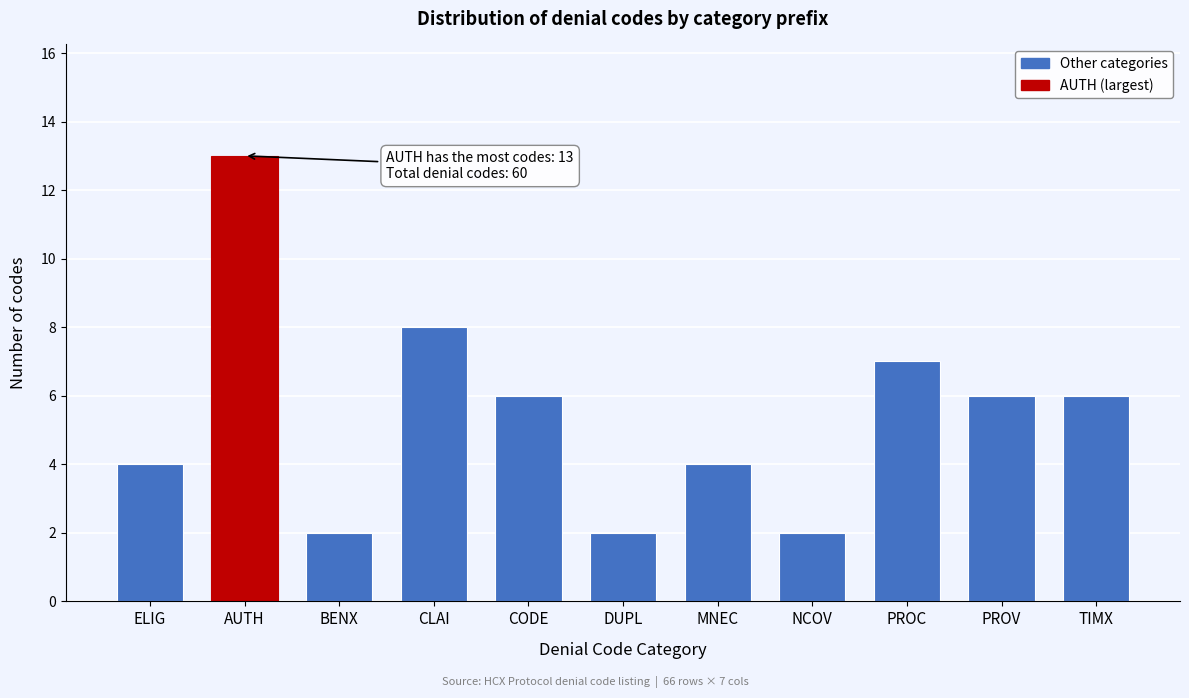

Reading right to left, list all the values displayed in this chart.

6	6	7	2	4	2	6	8	2	13	4